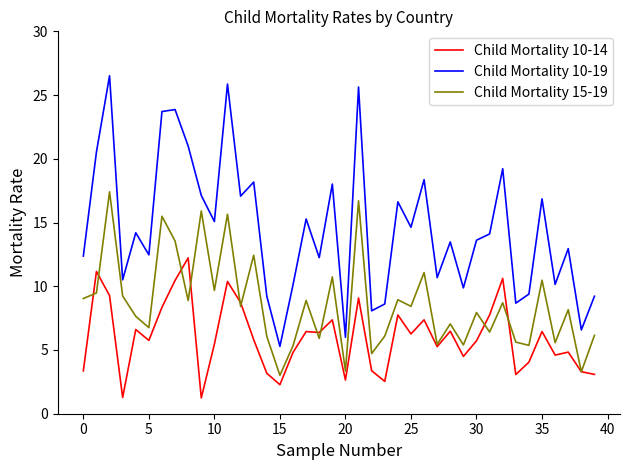

Rank the series by their maximum value, from highest to lowest.

Child Mortality 10-19, Child Mortality 15-19, Child Mortality 10-14